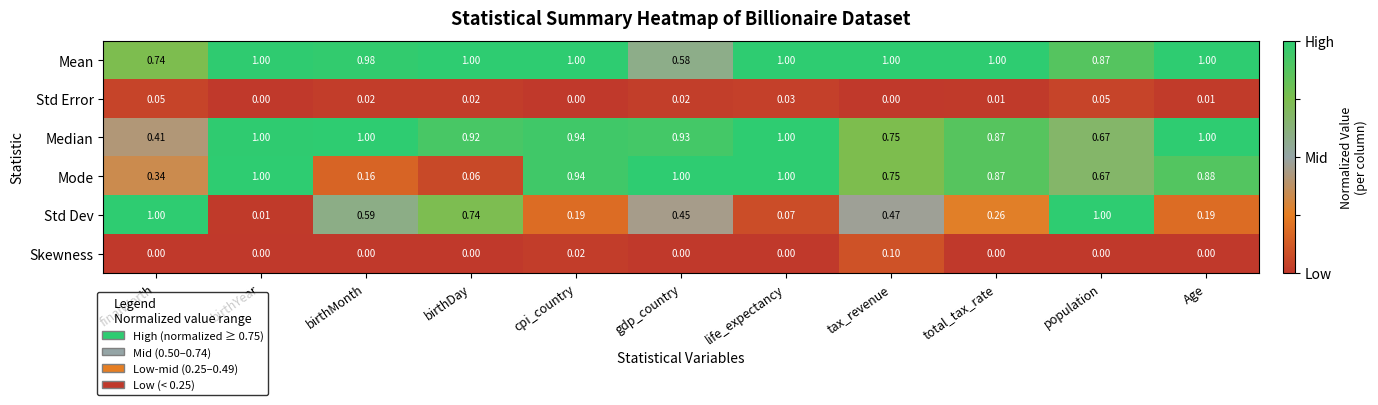

Which series has the widest spread of values?

Std Dev